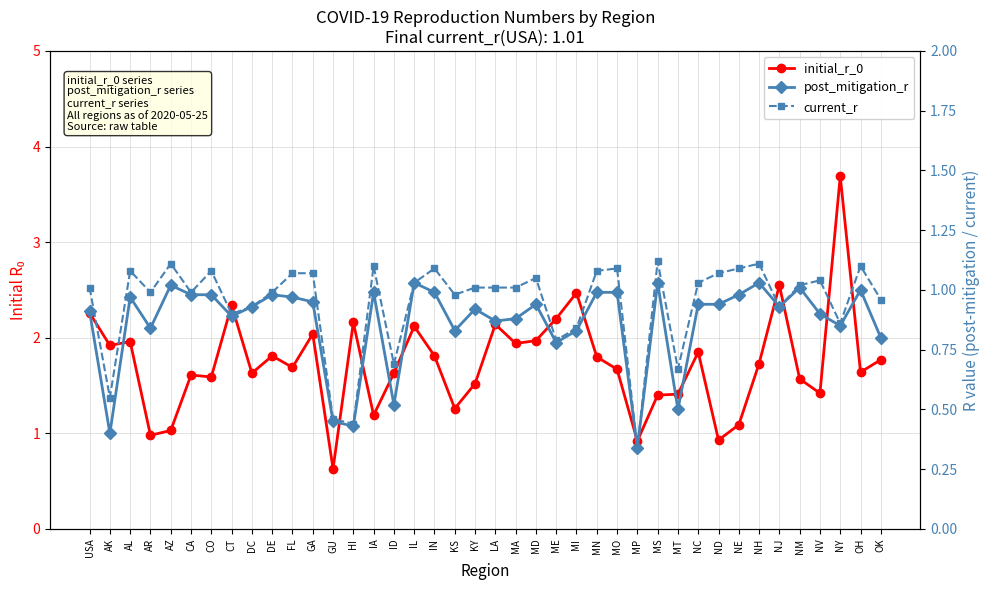

Where is initial_r_0 nearest to the value 2?

MD